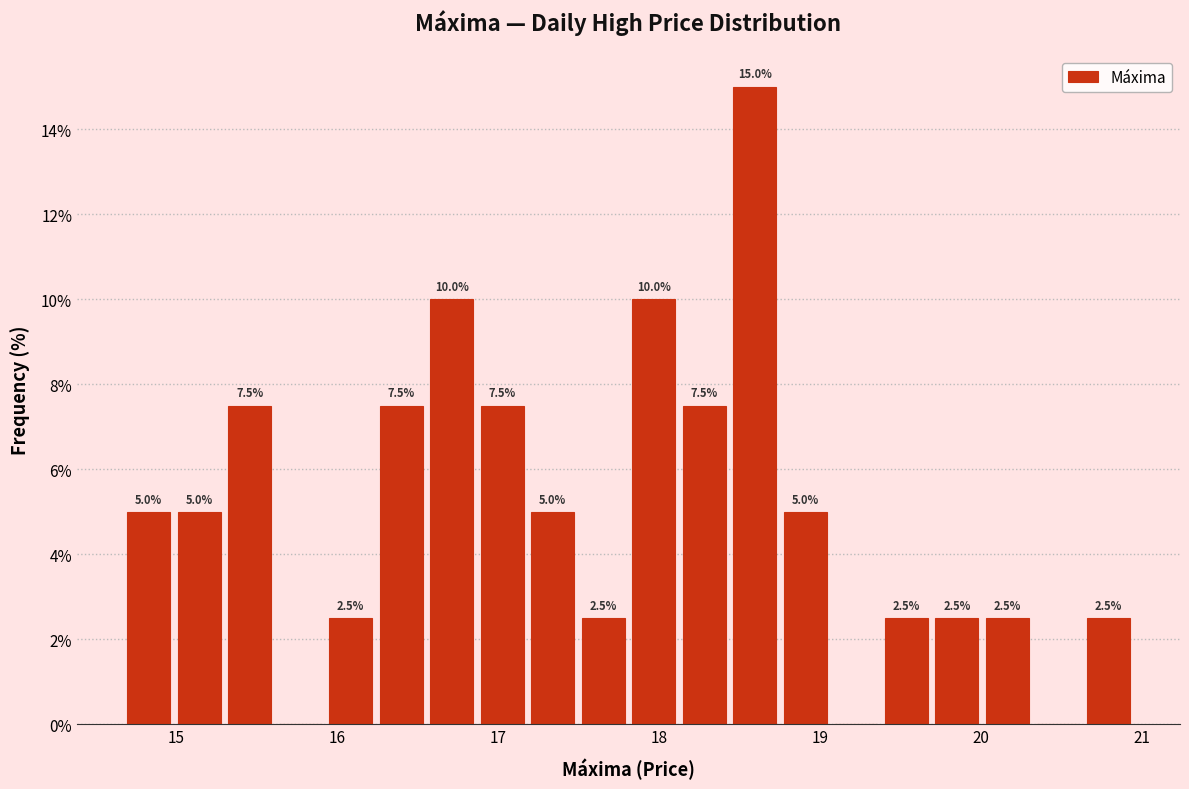

Read against the x-axis, roughly where is the centre of the tallest bar?

18.6